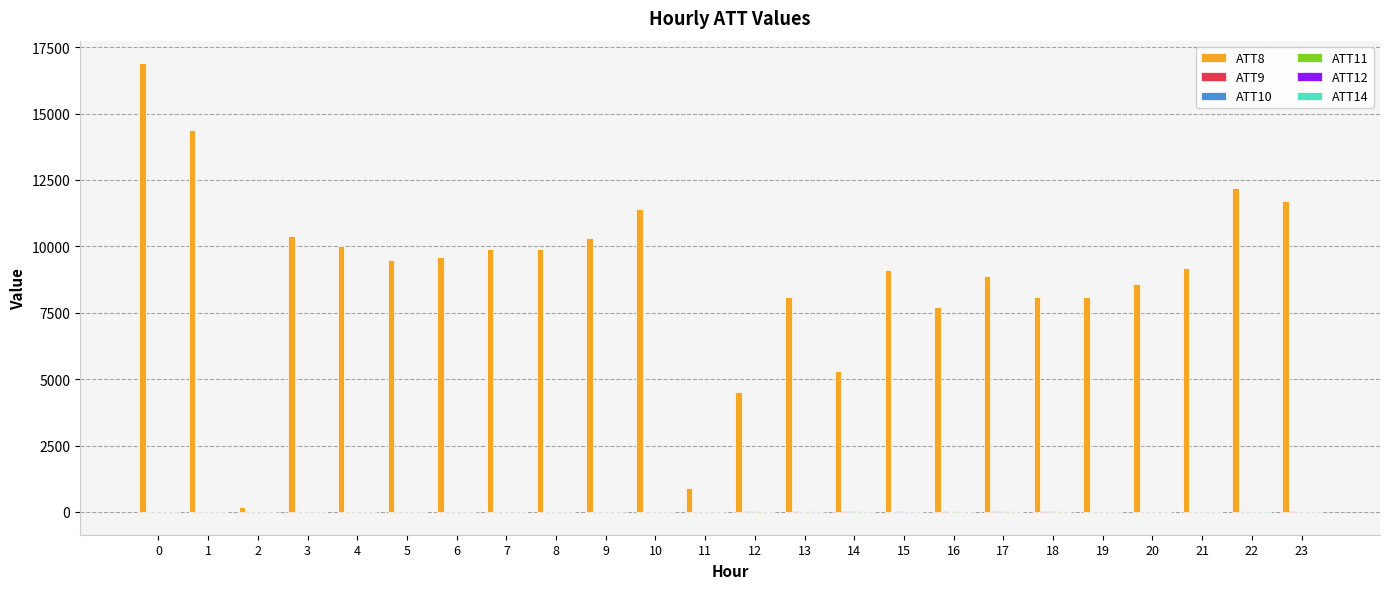

Which series has the largest total across all categories?

ATT8